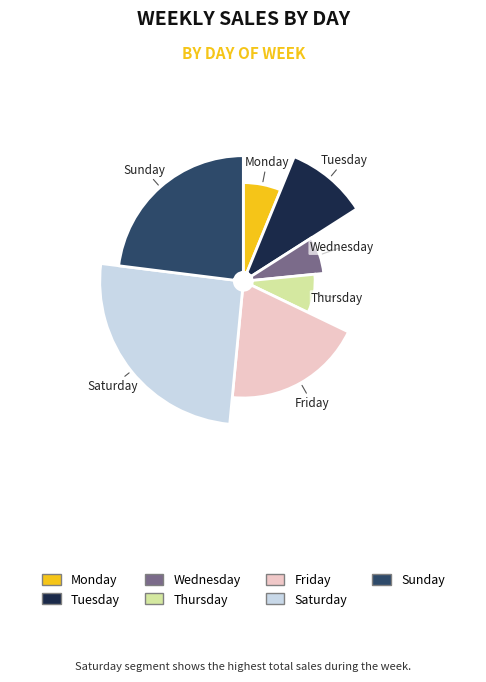

Is there a majority slice in this chart?

No